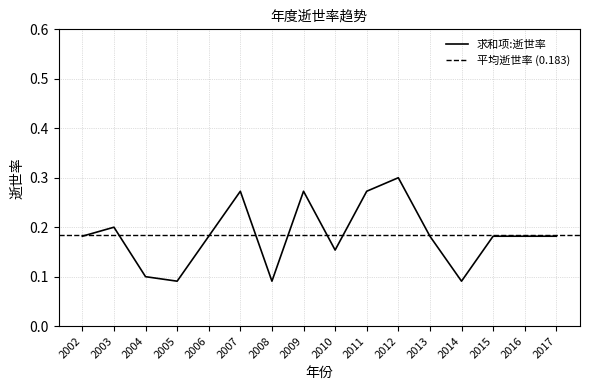

List the labels in order of value, smallest first.

2005, 2008, 2014, 2004, 2010, 2002, 2006, 2013, 2015, 2016, 2017, 2003, 2007, 2009, 2011, 2012